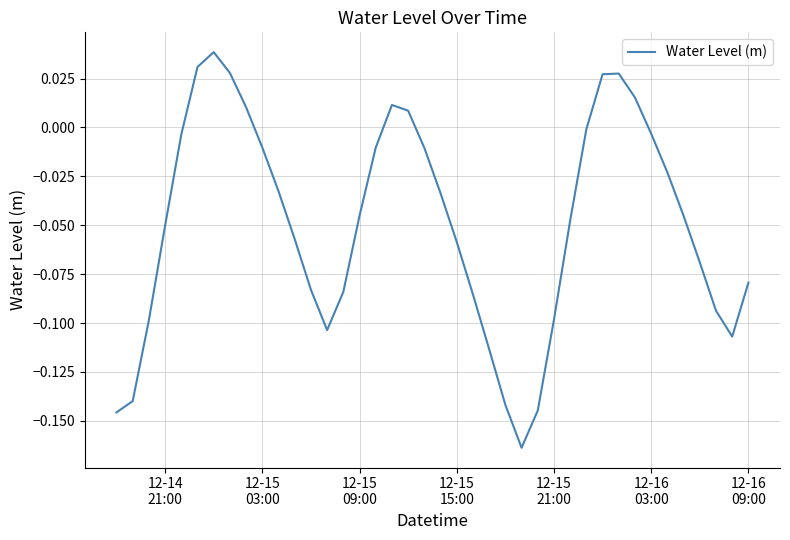

How many lines are shown in the chart?

1